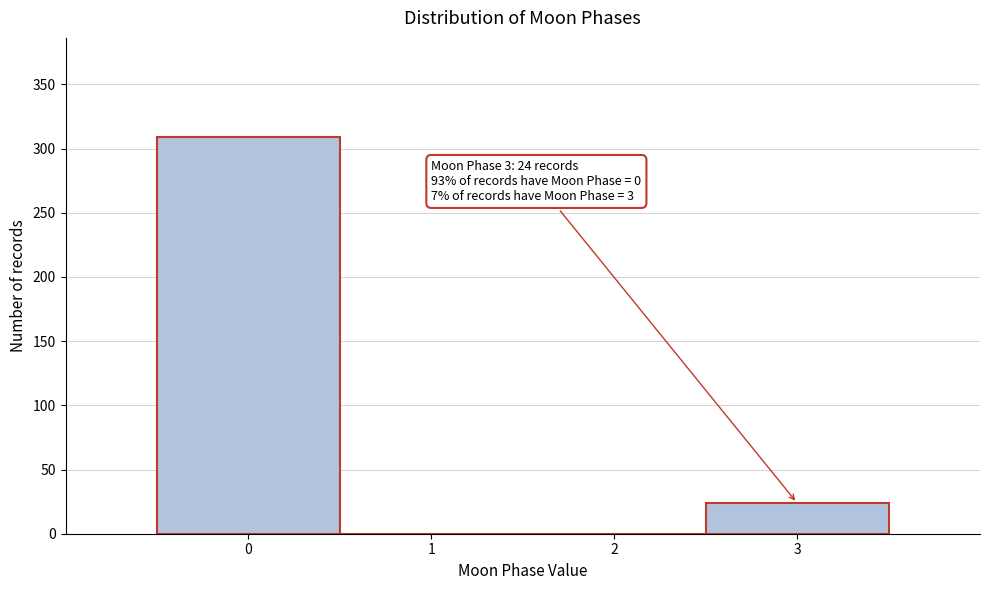

Reading left to right, transcribe all the data shown in this chart.

0=309	1=0	2=0	3=24